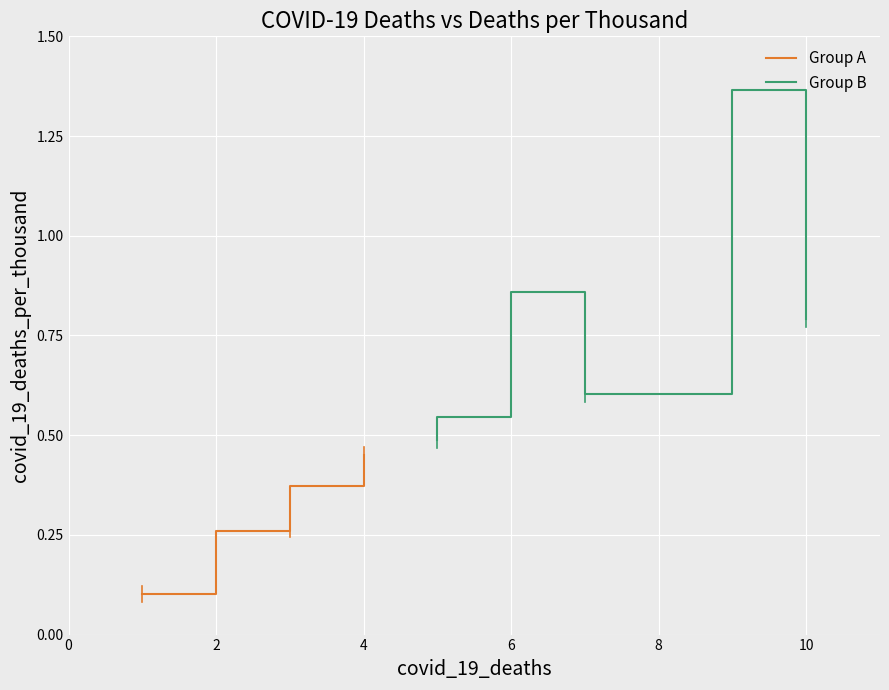

True or false: Group B and Group A cross at least once.

False